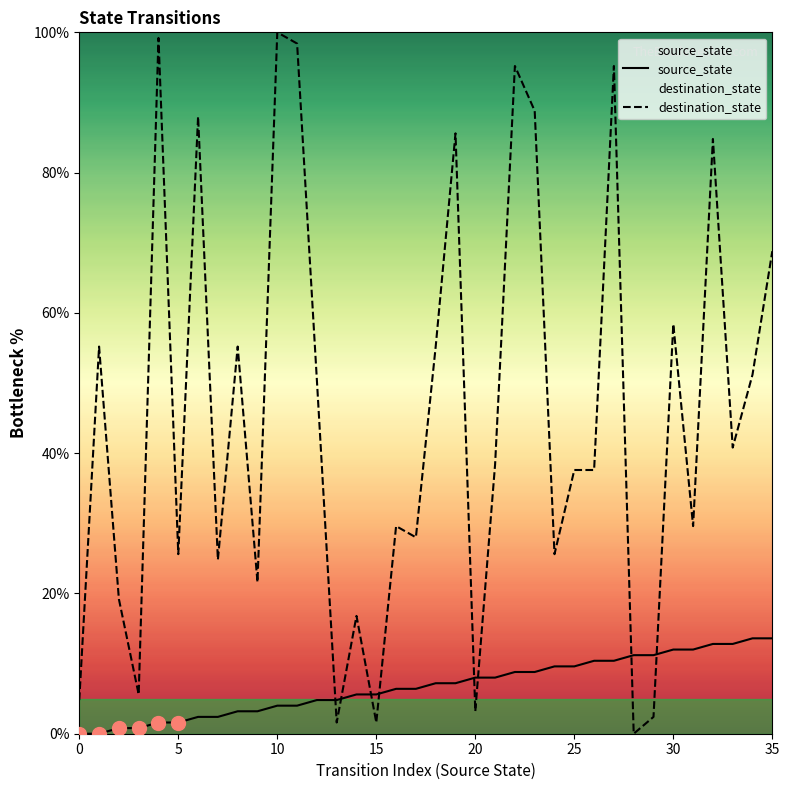

What is the difference between the second highest and minimum values in the source_state series?

13.6